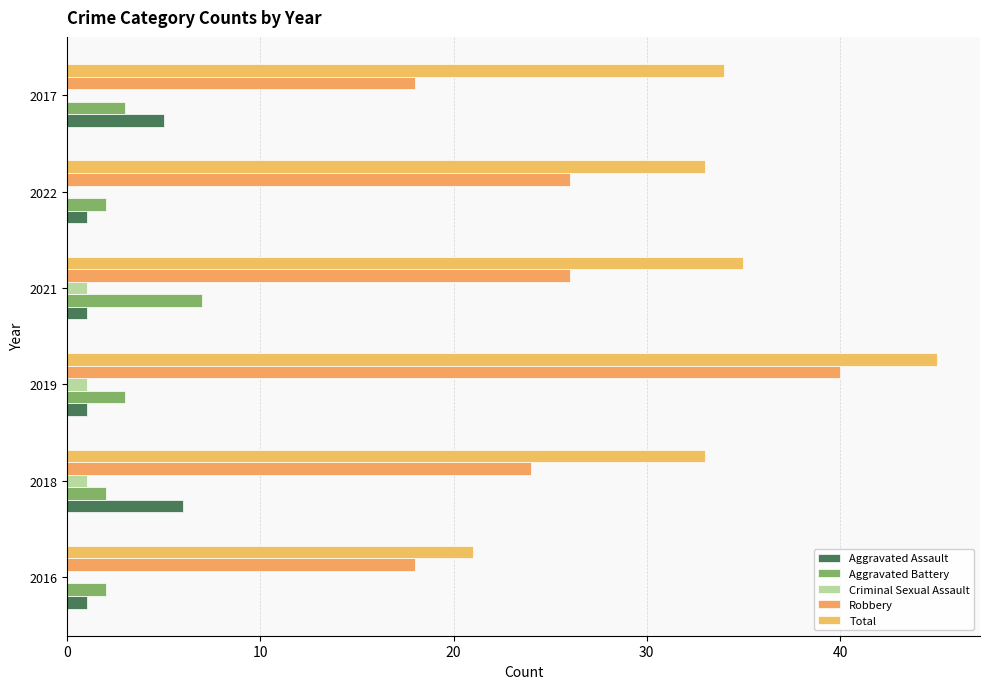

At which label does Aggravated Battery reach its peak?

2021